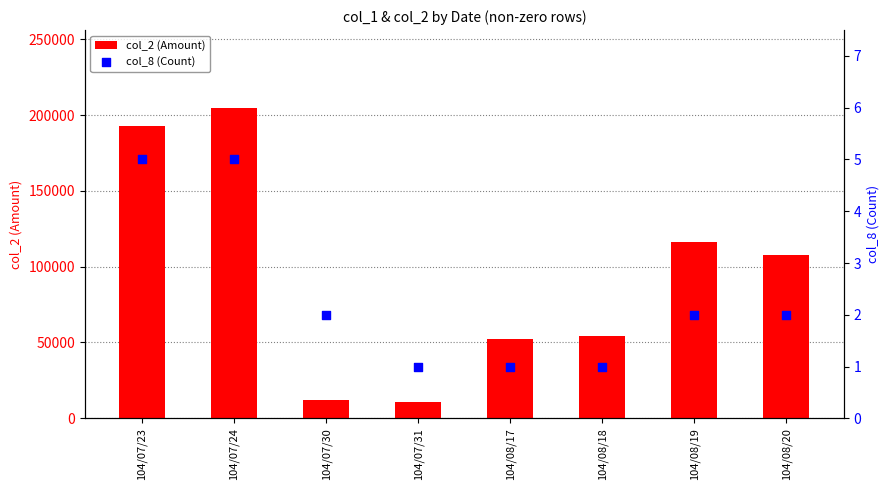

At which category is the sum across all series the highest?

104/07/24